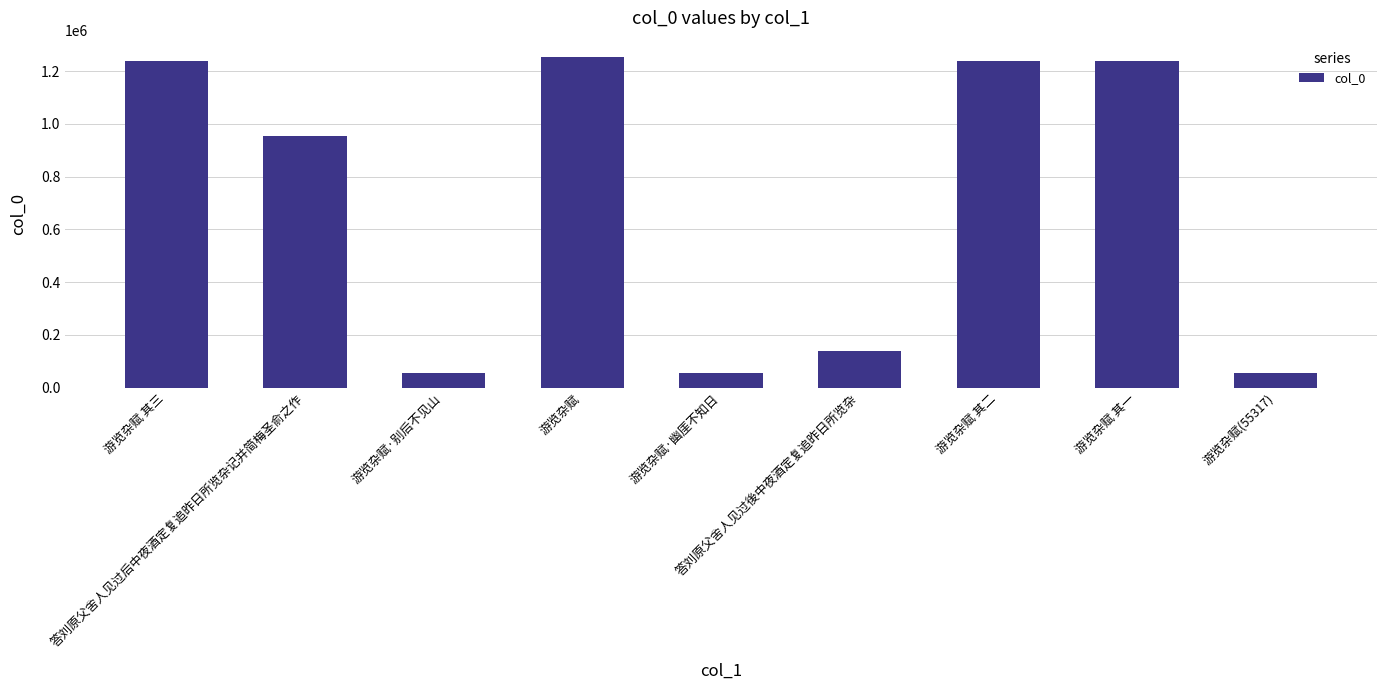

What is the value of the 2nd bar from the left?

954250